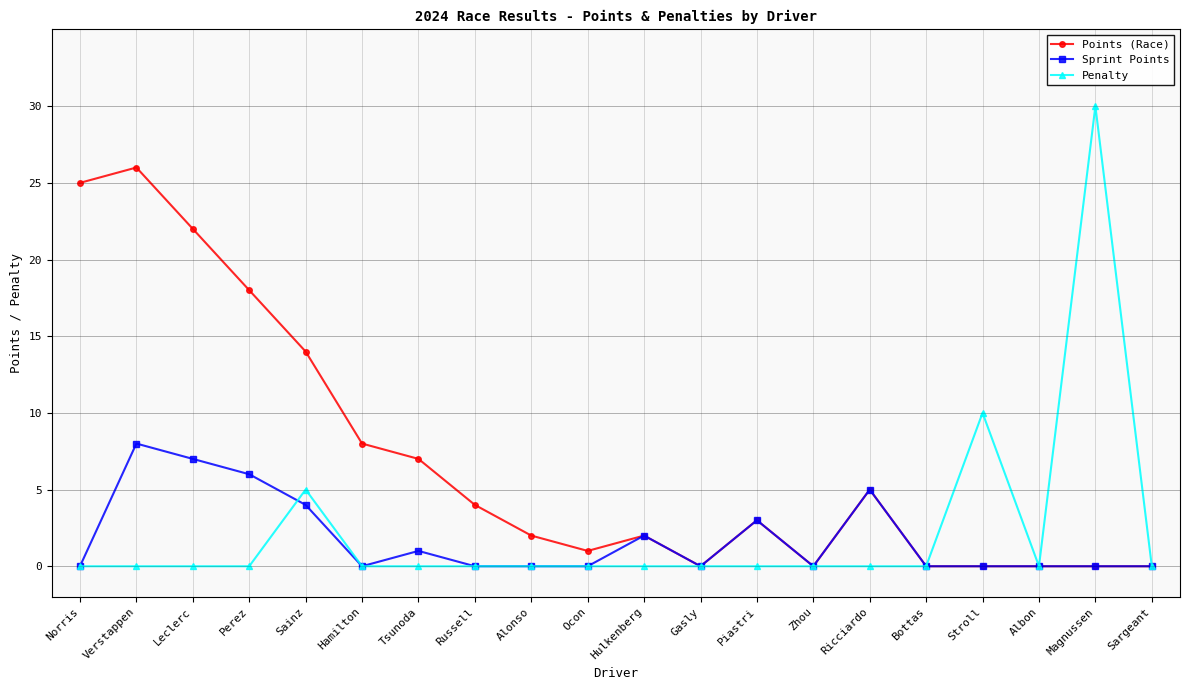

Is it true that Points (Race) equals 13 at Norris?

False